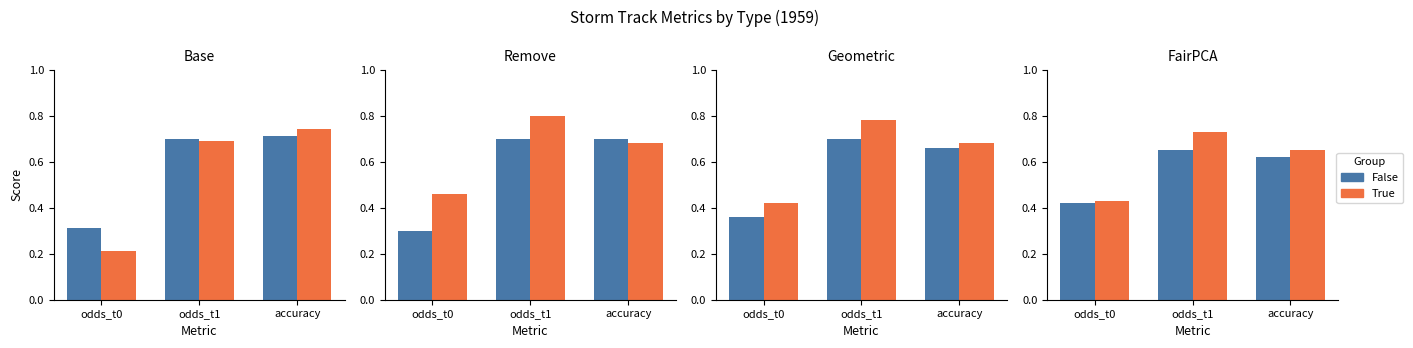

What is the label of the 2nd bar from the left?

odds_t1